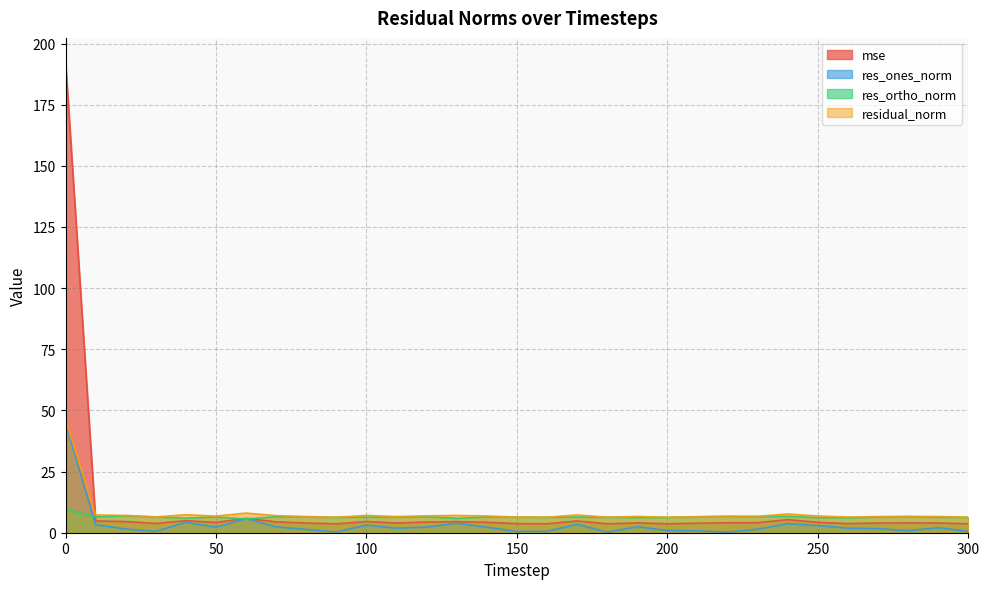

What is the smallest value displayed?

0.2